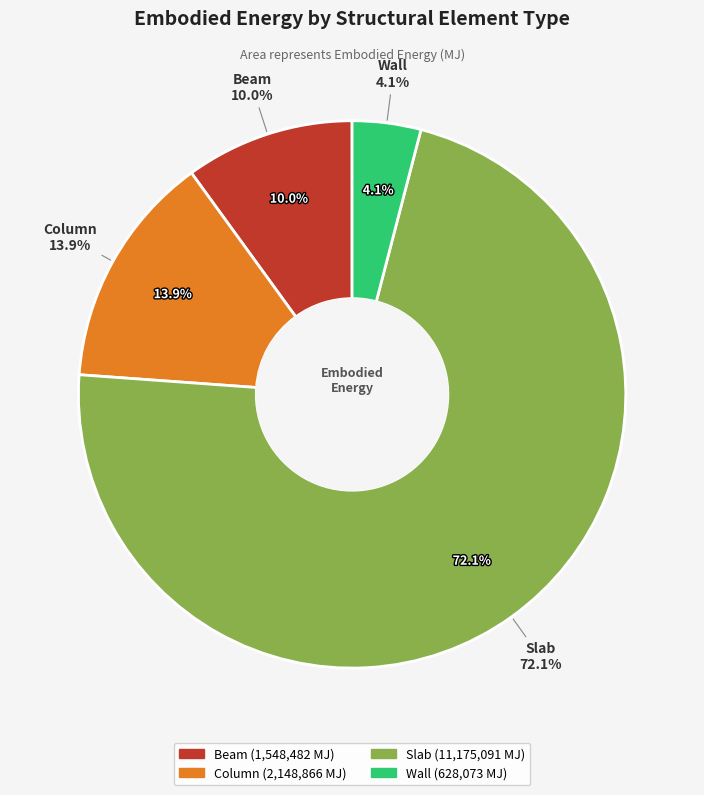

Is it true that Slab is 83% of the pie?

False